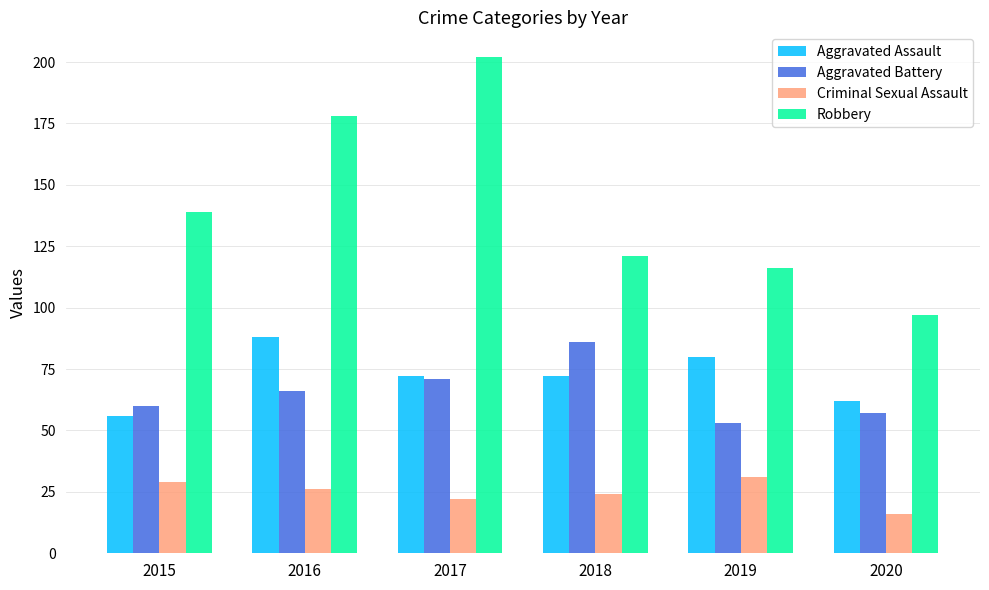

Which series has the largest total across all categories?

Robbery